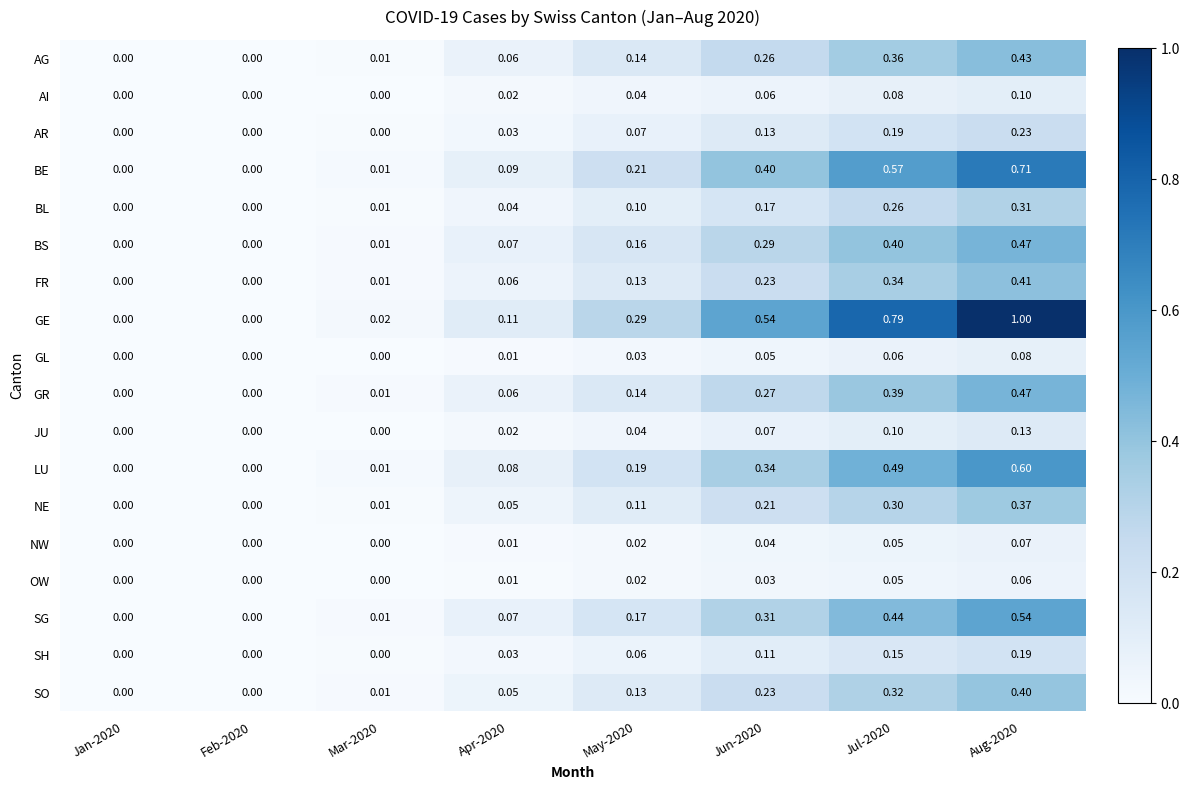

Which series has the largest total across all categories?

GE